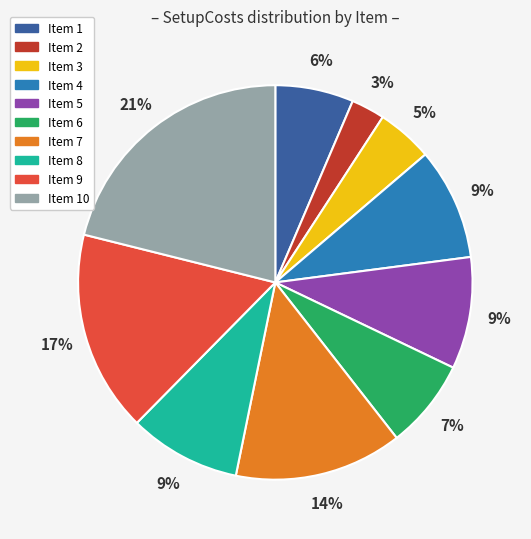

To the nearest percent, what is the difference between the largest and smallest slice percentages?

18%